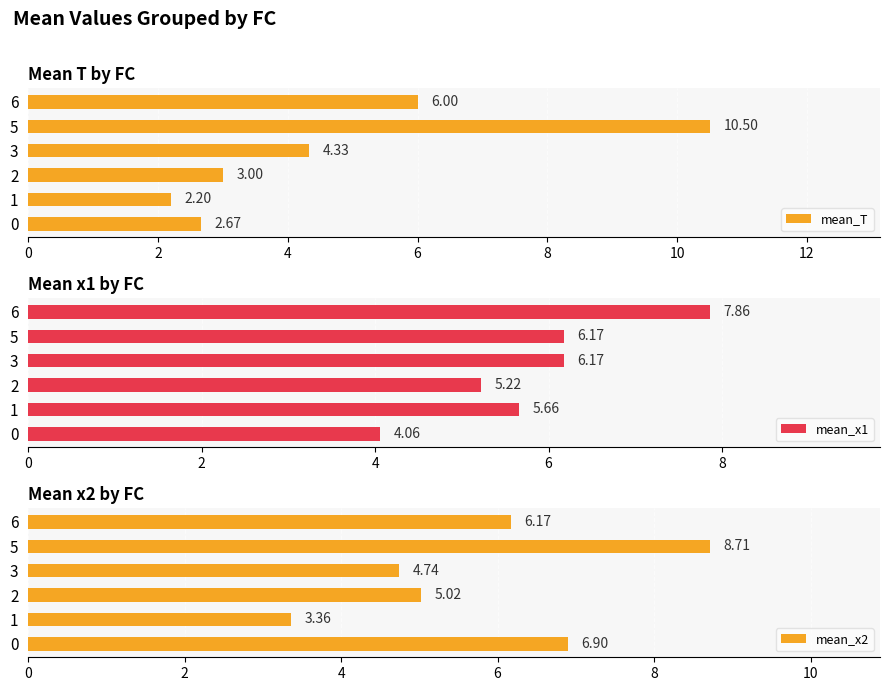

What is the lowest value of the mean_x2 series?

3.4